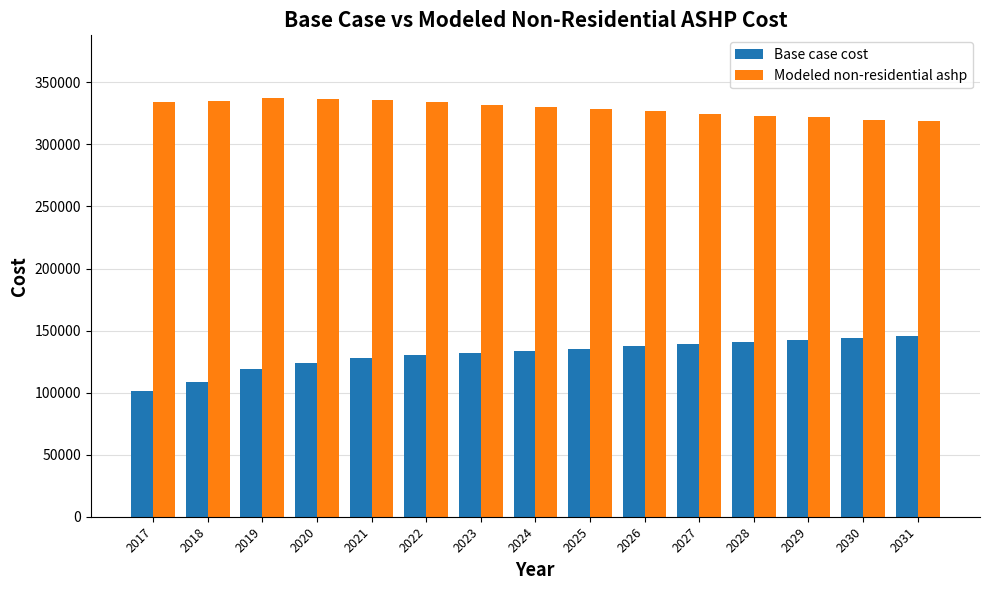

Which series has the largest total across all categories?

Modeled non-residential ashp